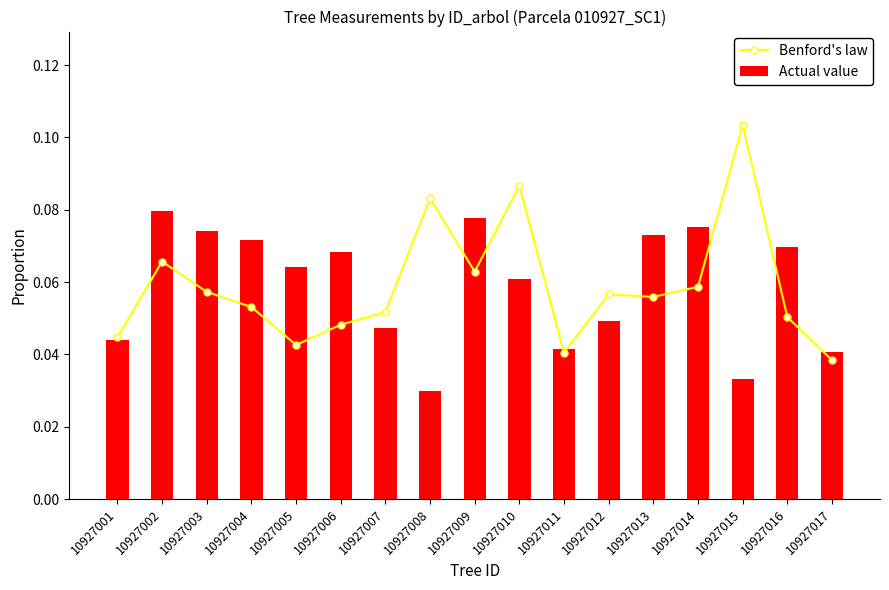

Which label corresponds to the largest value in the chart?

10927015